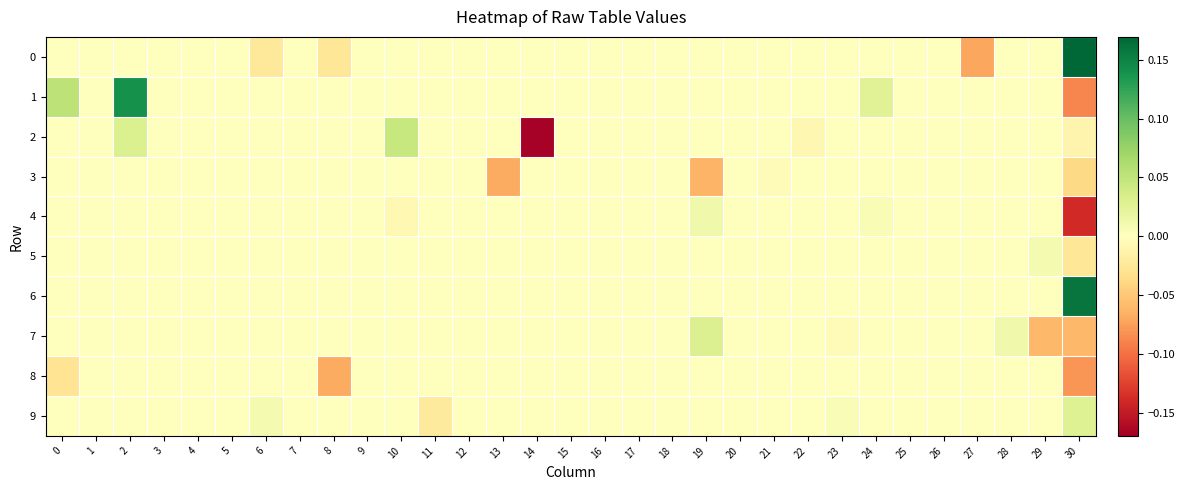

How many data points does each series have?

31